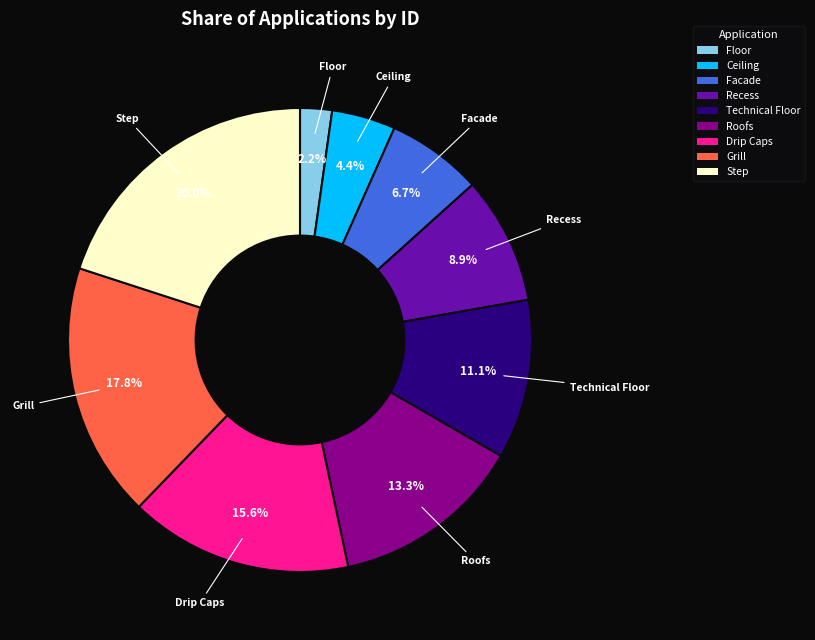

Do Floor and Roofs together represent more than half of the pie?

No